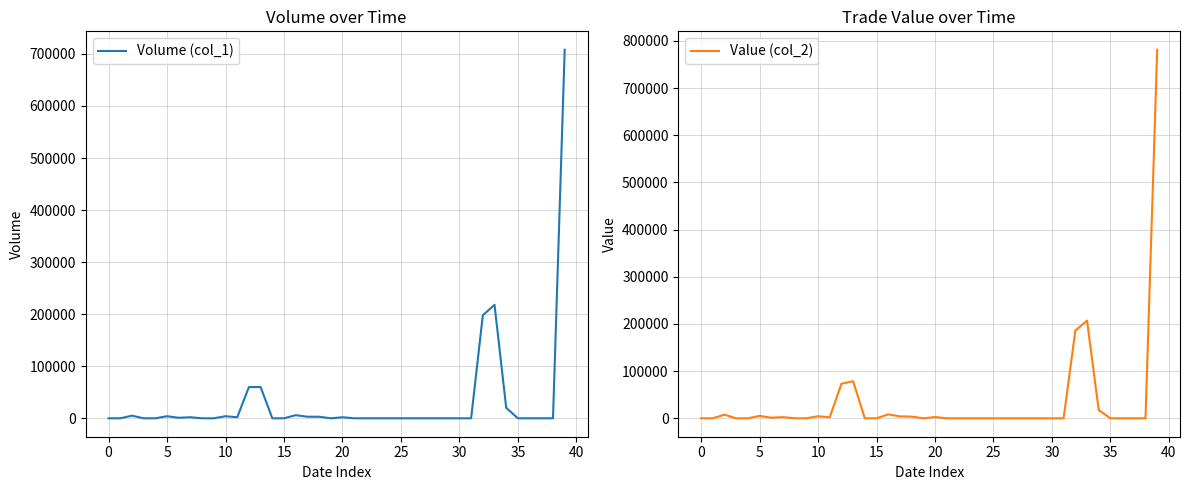

In Value (col_2), how many points are lower than both neighbors (excluding endpoints)?

3